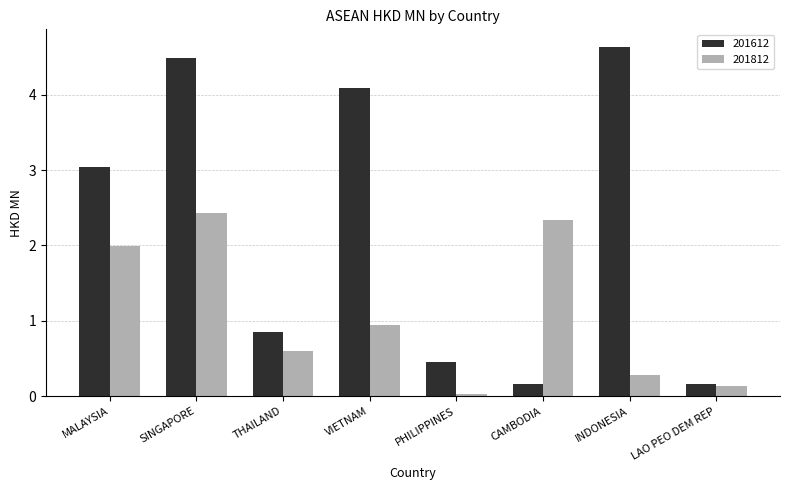

What is the difference between the maximum and minimum values in the 201812 series?

2.4